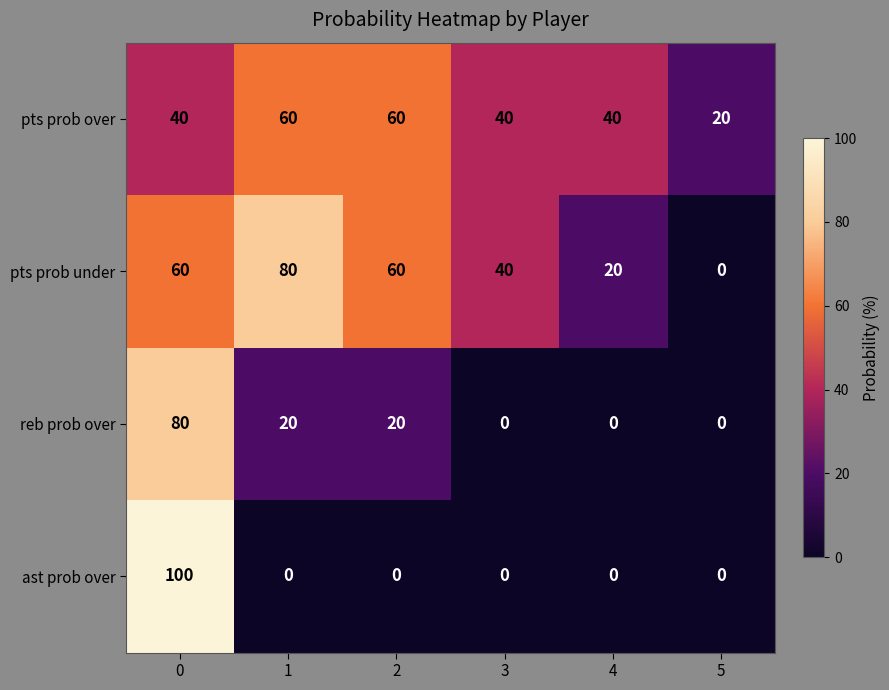

What is the spread (max minus min) of values at 3?

40